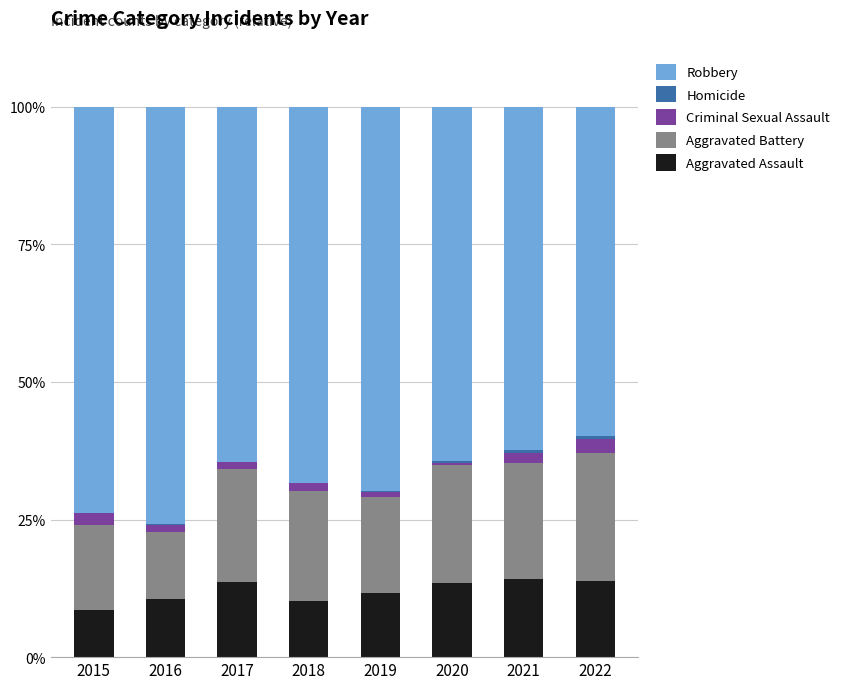

The Aggravated Assault series shows 16.6 at 2018. True or false?

False